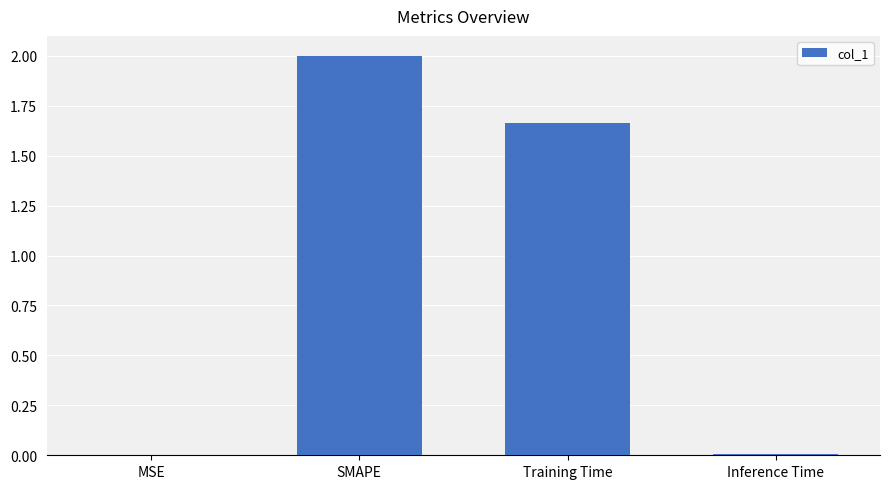

True or false: the data shows 0.0 at Inference Time.

True